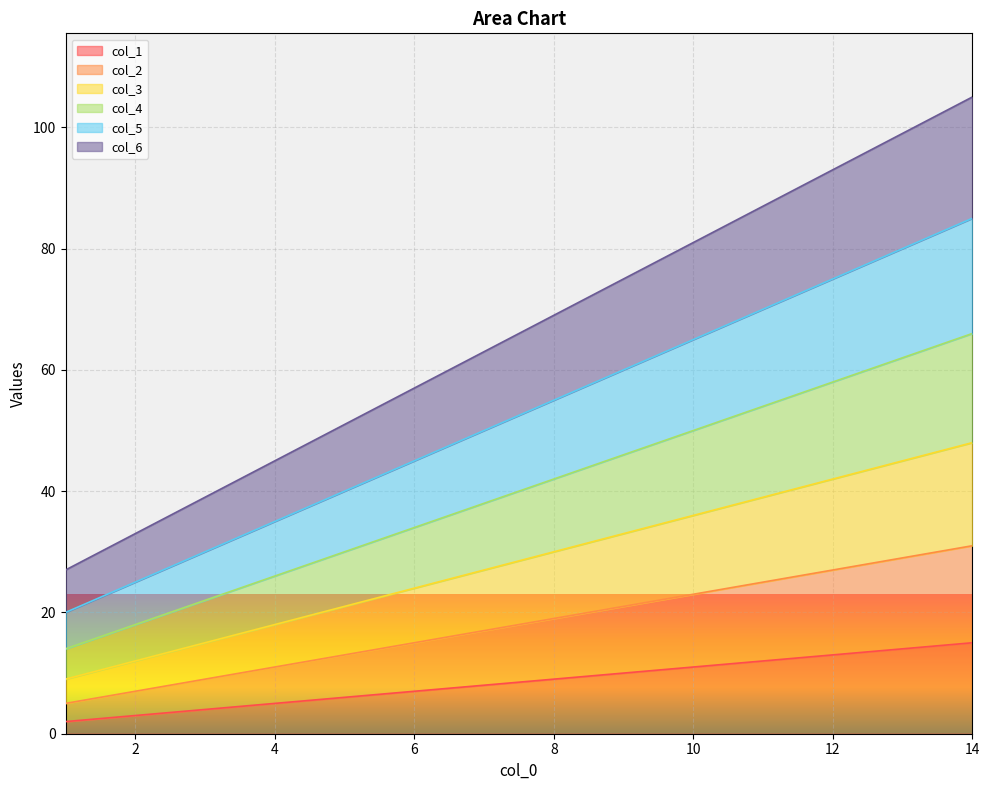

True or false: col_6 has more than 0 points higher than both neighbors.

False